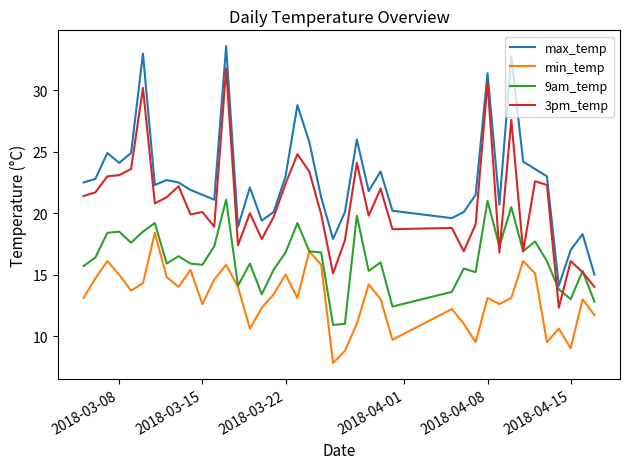

True or false: min_temp and max_temp intersect in this chart.

False